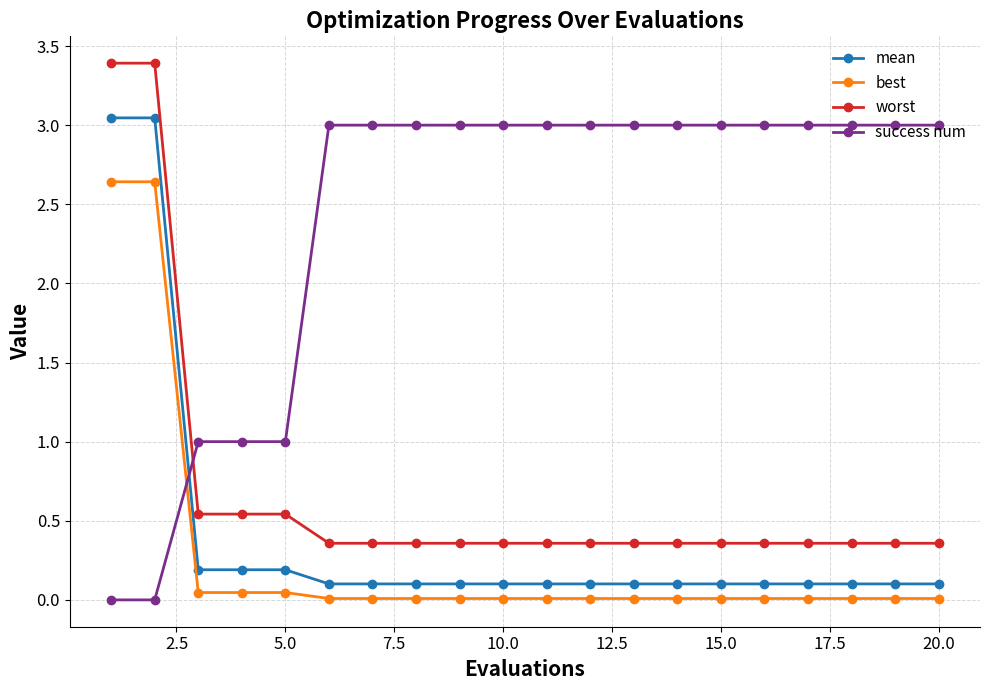

What is the sum of all mean values?

8.2